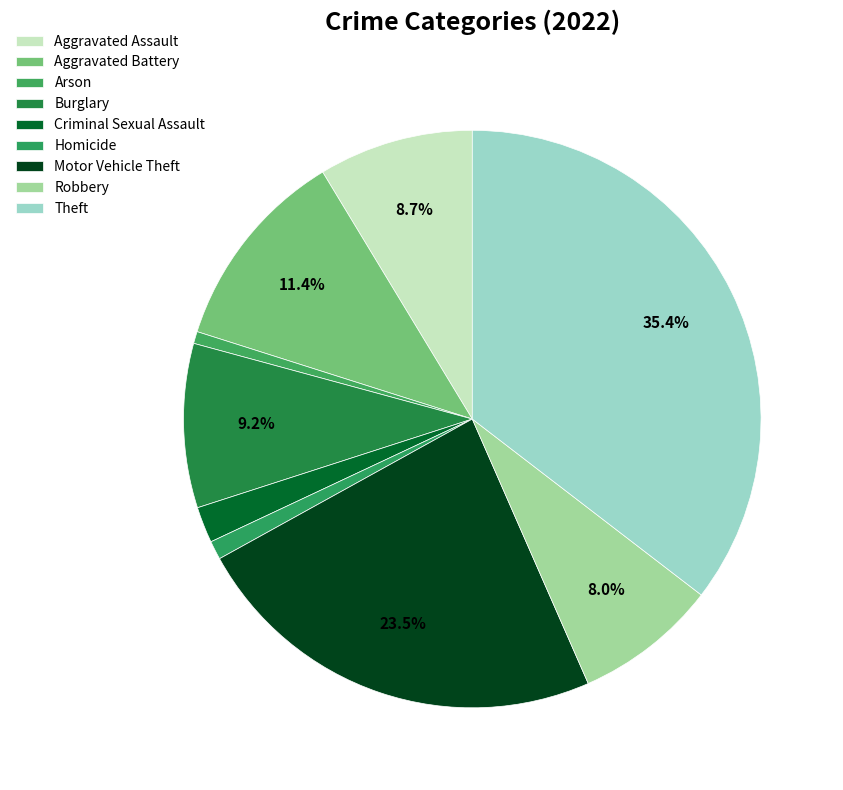

How many segments does this pie chart have?

9